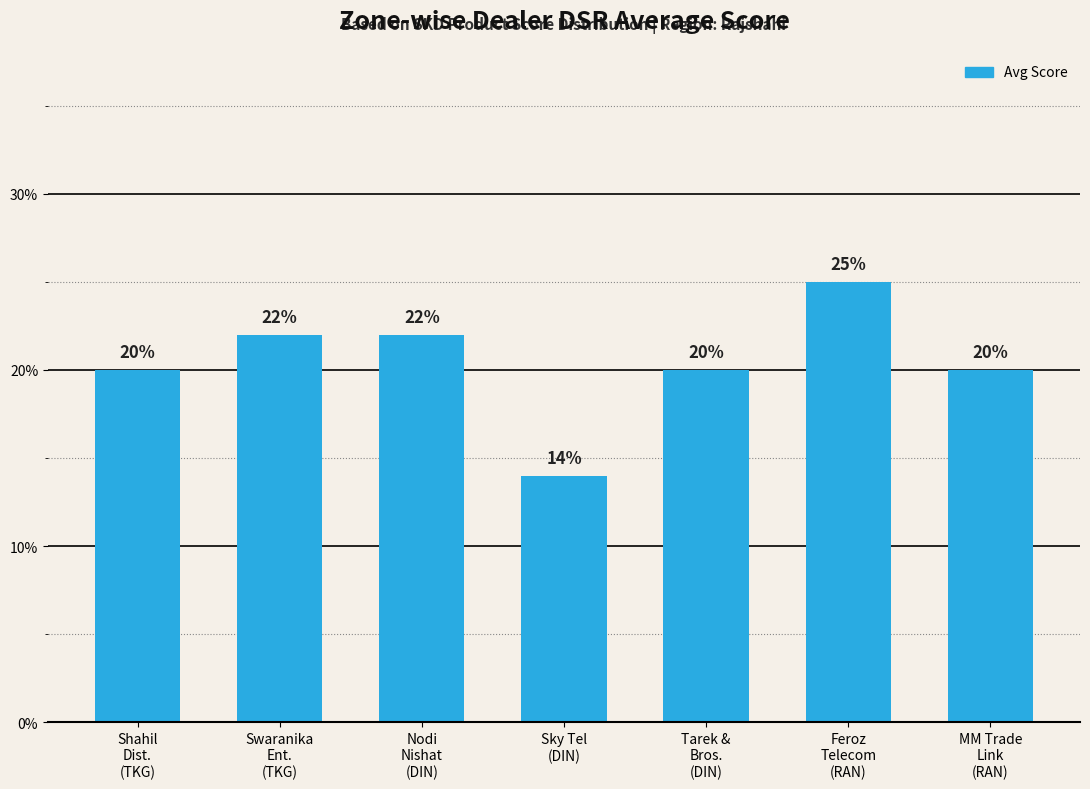

Where is the data nearest to the value 0?

Sky Tel
(DIN)